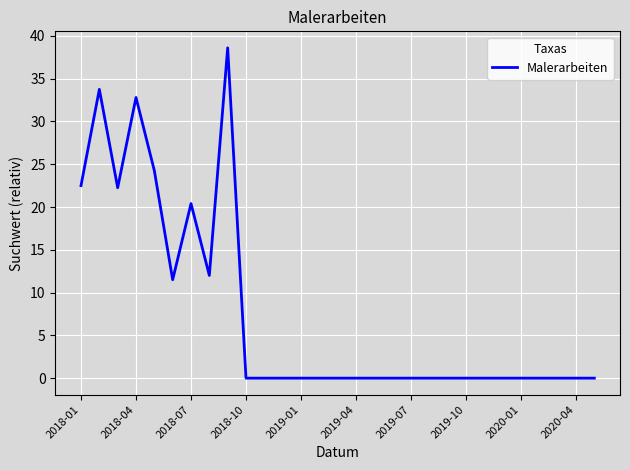

What is the difference between the maximum and minimum values?

38.6